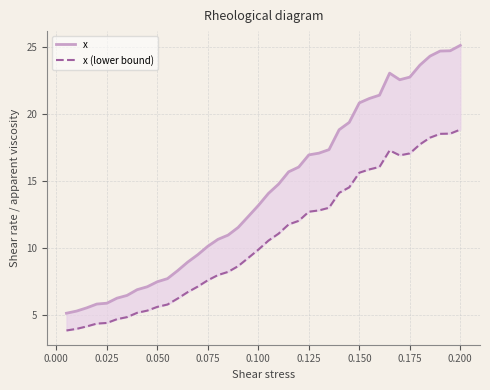

Is it true that x (lower bound) equals 11.0 at 32?

False